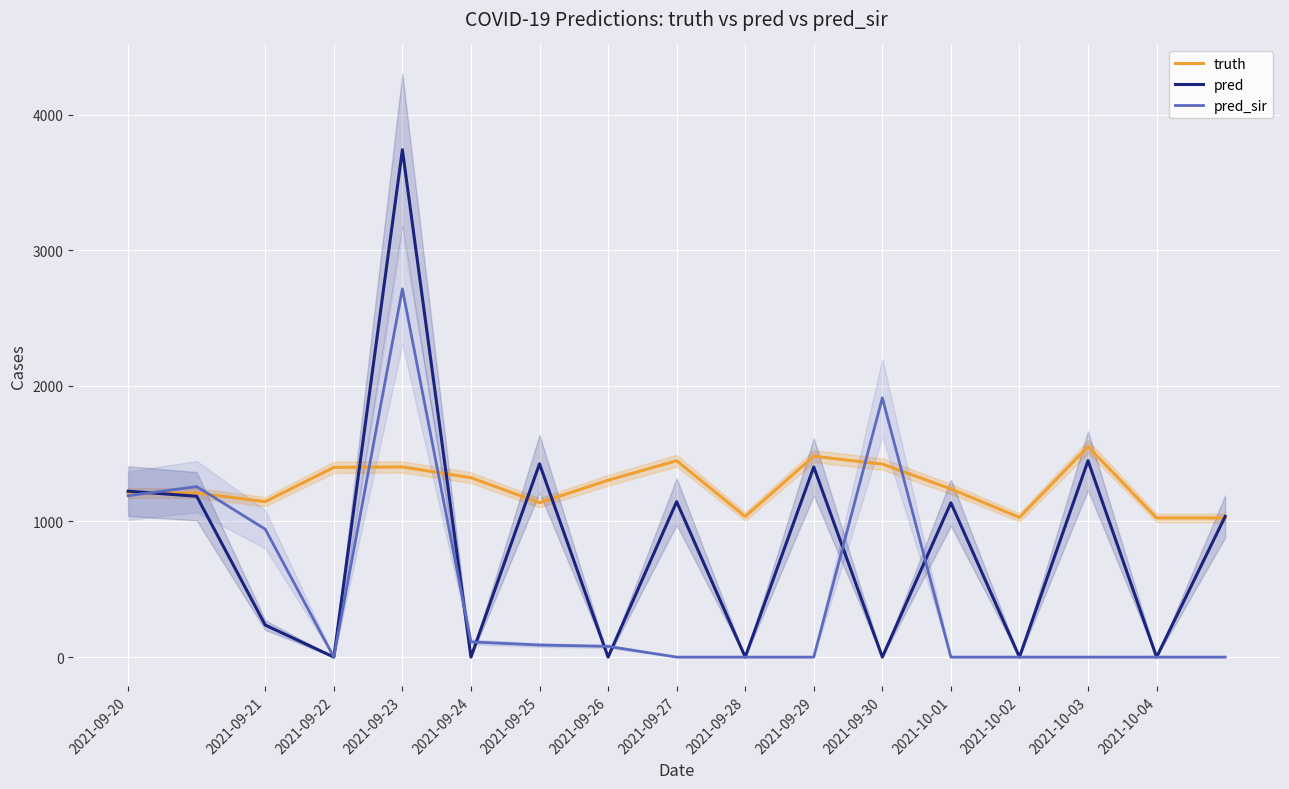

List the series in order of their overall mean, highest first.

truth, pred, pred_sir